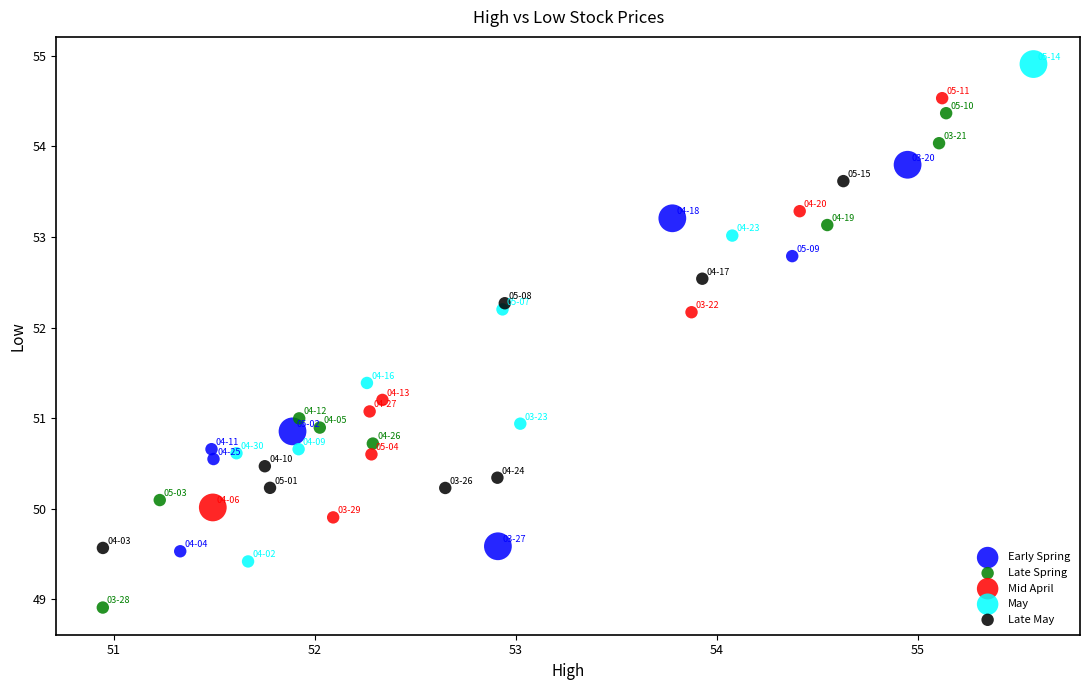

Which series has the widest spread of Y values?

May